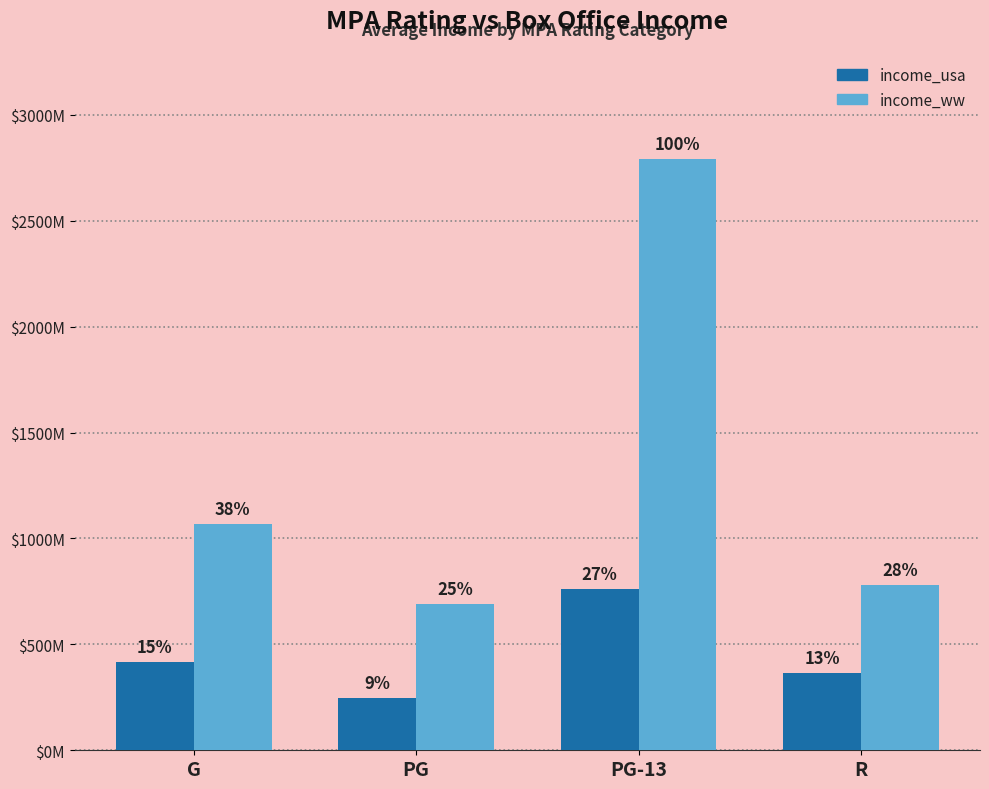

At which label does income_ww reach its minimum?

PG